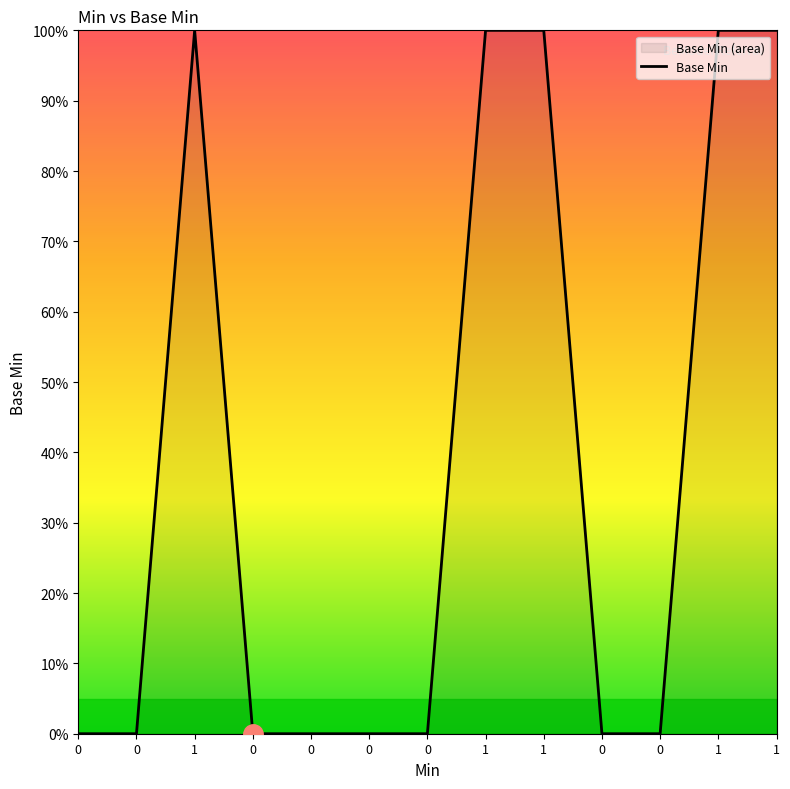

What is the maximum value shown in the chart?

100